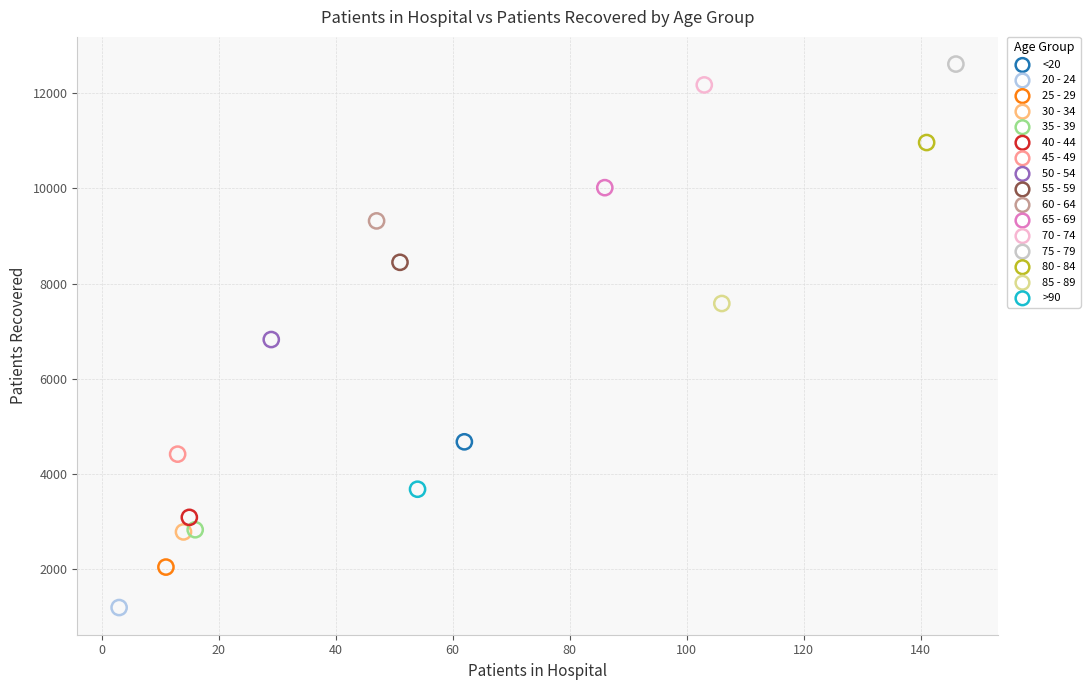

Which series reaches the maximum Y coordinate?

75 - 79